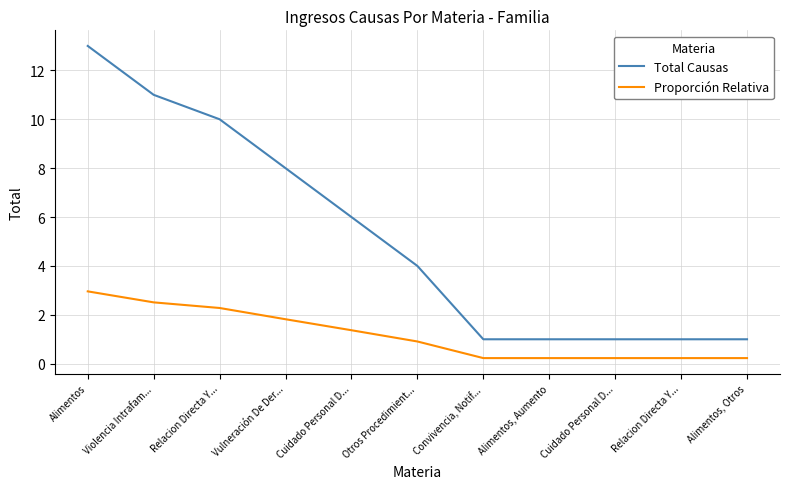

What are all the series names shown in the legend?

Total Causas, Proporción Relativa